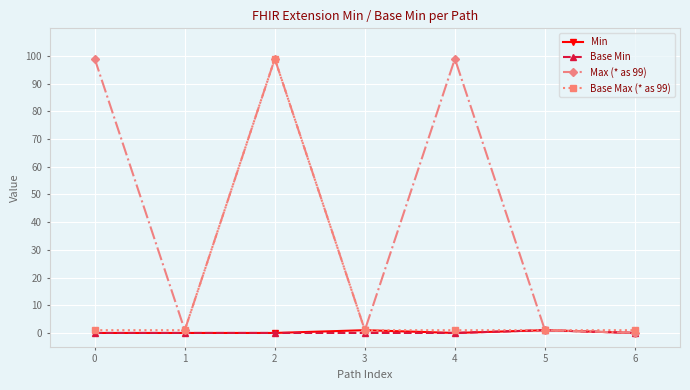

Which series has the largest total across all categories?

Max (* as 99)